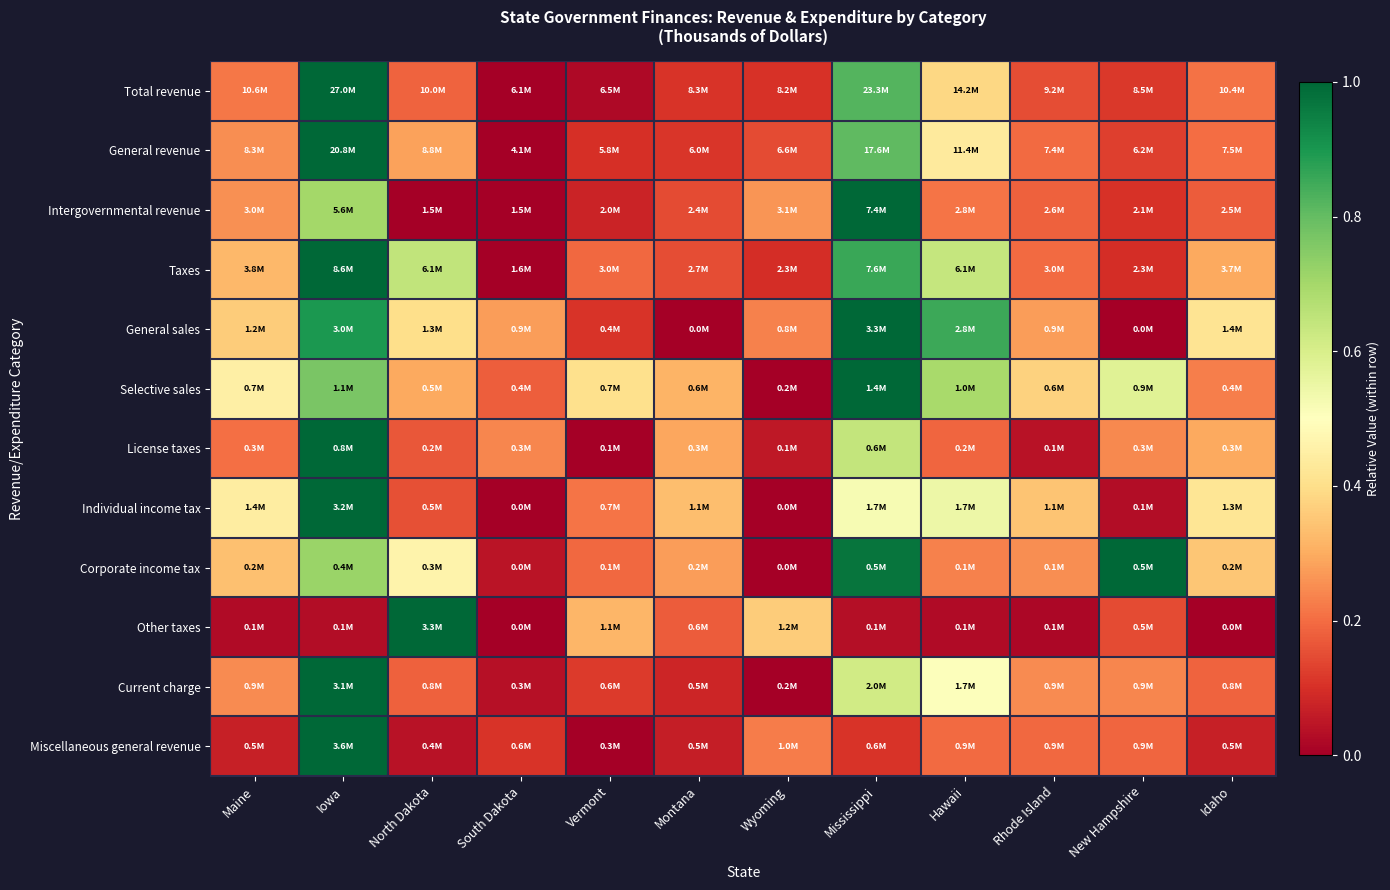

Reading left to right, list all the values displayed in this chart.

Total revenue: Maine=0.2	Iowa=1.0	North Dakota=0.2	South Dakota=0.0	Vermont=0.0	Montana=0.1	Wyoming=0.1	Mississippi=0.8	Hawaii=0.4	Rhode Island=0.1	New Hampshire=0.1	Idaho=0.2
General revenue: Maine=0.3	Iowa=1.0	North Dakota=0.3	South Dakota=0.0	Vermont=0.1	Montana=0.1	Wyoming=0.1	Mississippi=0.8	Hawaii=0.4	Rhode Island=0.2	New Hampshire=0.1	Idaho=0.2
Intergovernmental revenue: Maine=0.3	Iowa=0.7	North Dakota=0.0	South Dakota=0.0	Vermont=0.1	Montana=0.1	Wyoming=0.3	Mississippi=1.0	Hawaii=0.2	Rhode Island=0.2	New Hampshire=0.1	Idaho=0.2
Taxes: Maine=0.3	Iowa=1.0	North Dakota=0.6	South Dakota=0.0	Vermont=0.2	Montana=0.2	Wyoming=0.1	Mississippi=0.9	Hawaii=0.6	Rhode Island=0.2	New Hampshire=0.1	Idaho=0.3
General sales: Maine=0.4	Iowa=0.9	North Dakota=0.4	South Dakota=0.3	Vermont=0.1	Montana=0.0	Wyoming=0.2	Mississippi=1.0	Hawaii=0.9	Rhode Island=0.3	New Hampshire=0.0	Idaho=0.4
Selective sales: Maine=0.5	Iowa=0.8	North Dakota=0.3	South Dakota=0.2	Vermont=0.4	Montana=0.3	Wyoming=0.0	Mississippi=1.0	Hawaii=0.7	Rhode Island=0.4	New Hampshire=0.6	Idaho=0.2
License taxes: Maine=0.2	Iowa=1.0	North Dakota=0.2	South Dakota=0.2	Vermont=0.0	Montana=0.3	Wyoming=0.1	Mississippi=0.6	Hawaii=0.2	Rhode Island=0.0	New Hampshire=0.2	Idaho=0.3
Individual income tax: Maine=0.4	Iowa=1.0	North Dakota=0.2	South Dakota=0.0	Vermont=0.2	Montana=0.3	Wyoming=0.0	Mississippi=0.5	Hawaii=0.5	Rhode Island=0.3	New Hampshire=0.0	Idaho=0.4
Corporate income tax: Maine=0.3	Iowa=0.7	North Dakota=0.5	South Dakota=0.0	Vermont=0.2	Montana=0.3	Wyoming=0.0	Mississippi=1.0	Hawaii=0.2	Rhode Island=0.3	New Hampshire=1.0	Idaho=0.4
Other taxes: Maine=0.0	Iowa=0.0	North Dakota=1.0	South Dakota=0.0	Vermont=0.3	Montana=0.2	Wyoming=0.4	Mississippi=0.0	Hawaii=0.0	Rhode Island=0.0	New Hampshire=0.1	Idaho=0.0
Current charge: Maine=0.2	Iowa=1.0	North Dakota=0.2	South Dakota=0.0	Vermont=0.1	Montana=0.1	Wyoming=0.0	Mississippi=0.6	Hawaii=0.5	Rhode Island=0.2	New Hampshire=0.2	Idaho=0.2
Miscellaneous general revenue: Maine=0.1	Iowa=1.0	North Dakota=0.0	South Dakota=0.1	Vermont=0.0	Montana=0.1	Wyoming=0.2	Mississippi=0.1	Hawaii=0.2	Rhode Island=0.2	New Hampshire=0.2	Idaho=0.1